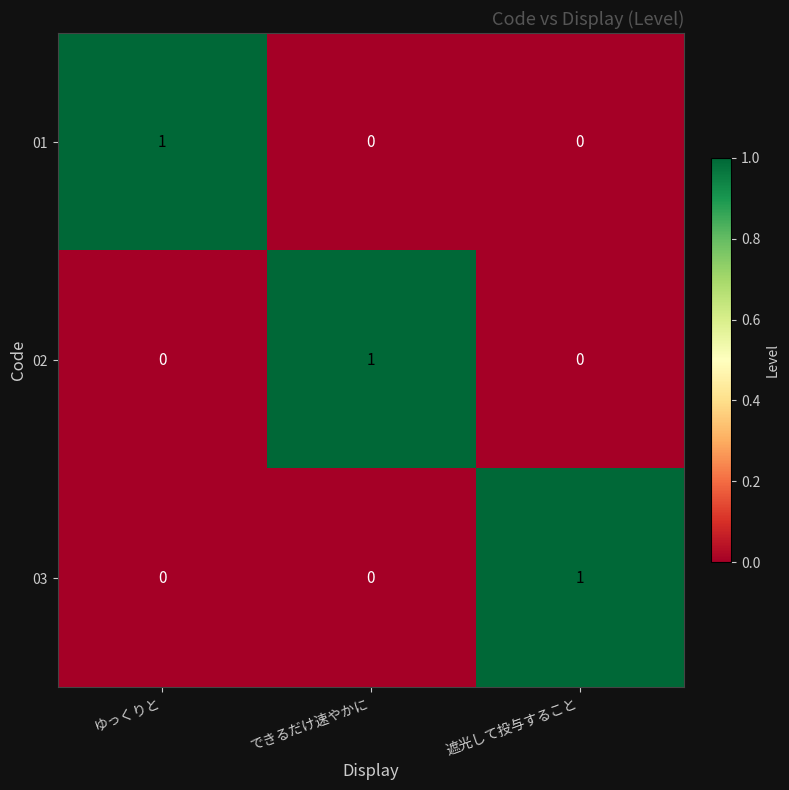

How many 02 values are between 0 and 1?

3